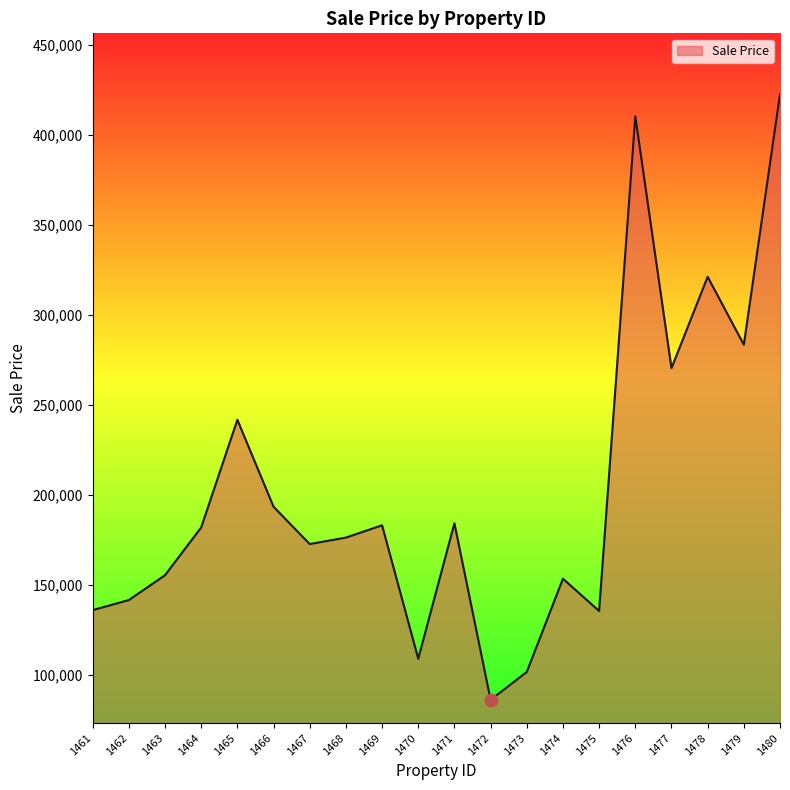

Which has a higher value, 1469 or 1476?

1476